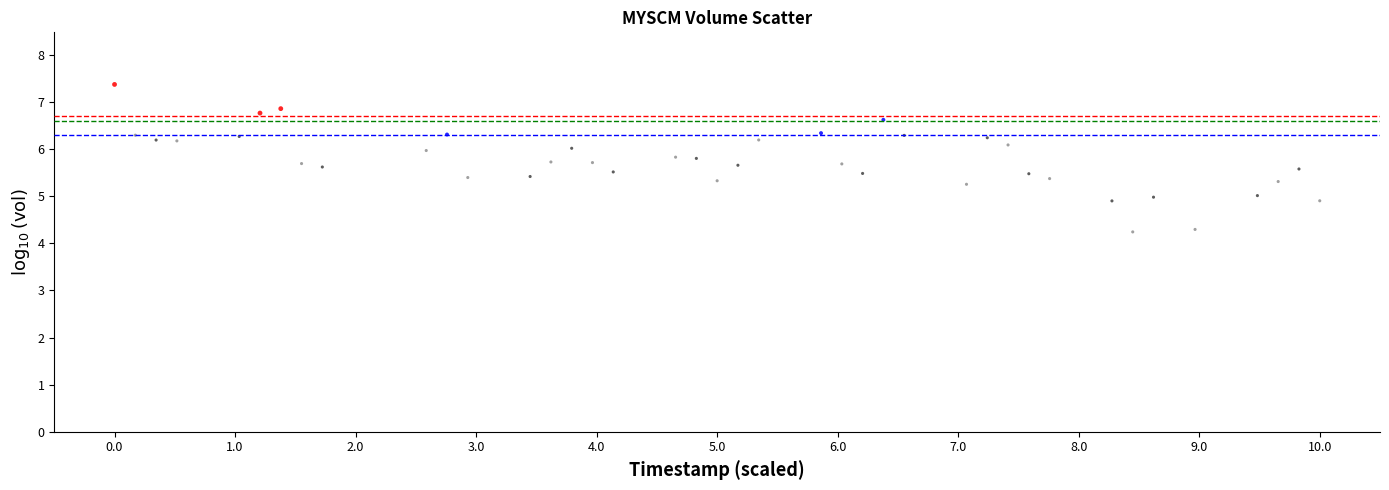

What is the range of Y values (max minus min)?

3.1